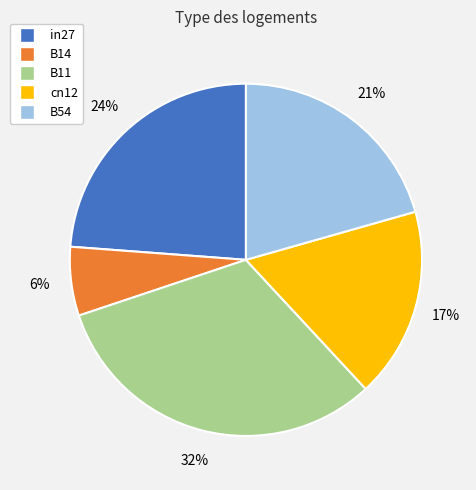

The B11 slice represents 37% of the pie. True or false?

False